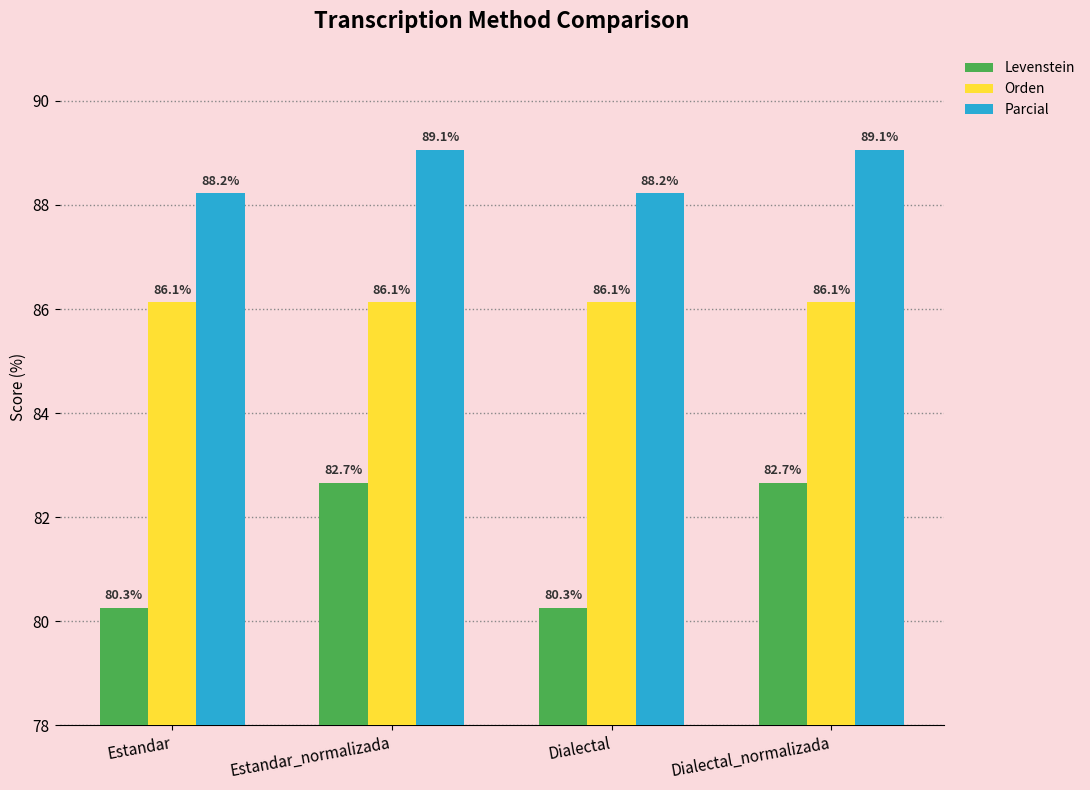

Which series has the widest spread of values?

Levenstein